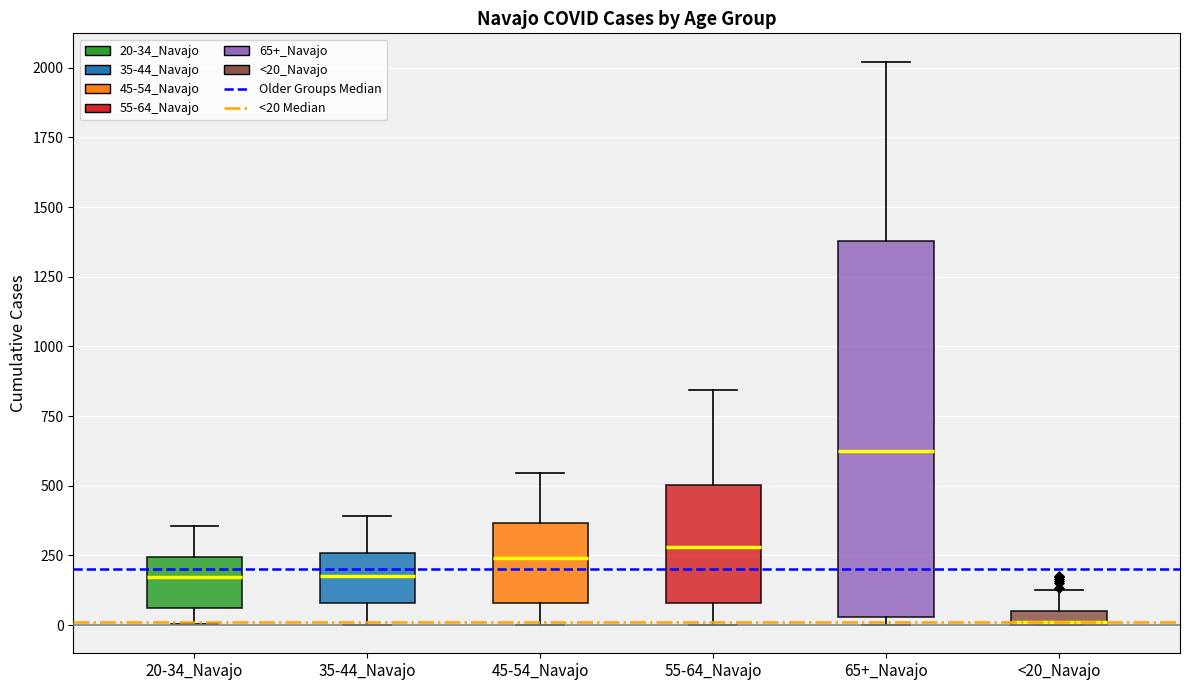

Which box's median line is the lowest?

<20_Navajo